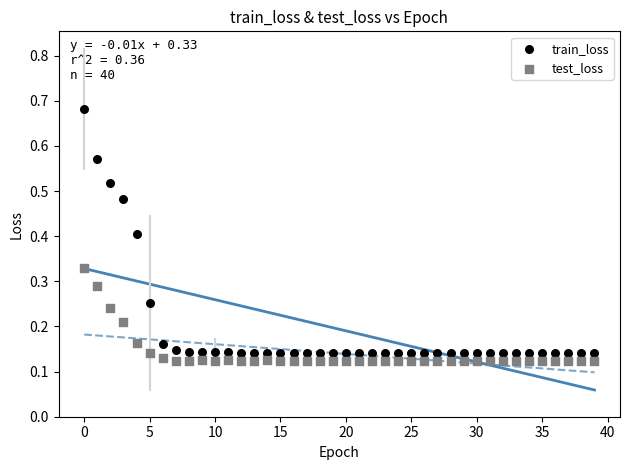

Which series has the largest Y range (max minus min)?

train_loss